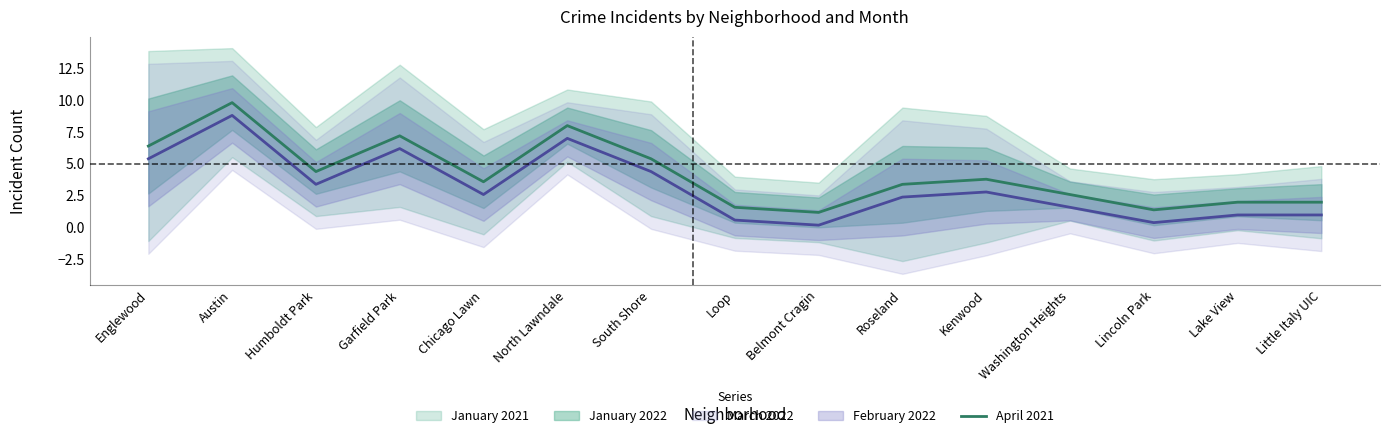

At which category does the chart reach its minimum across all series?

Belmont Cragin